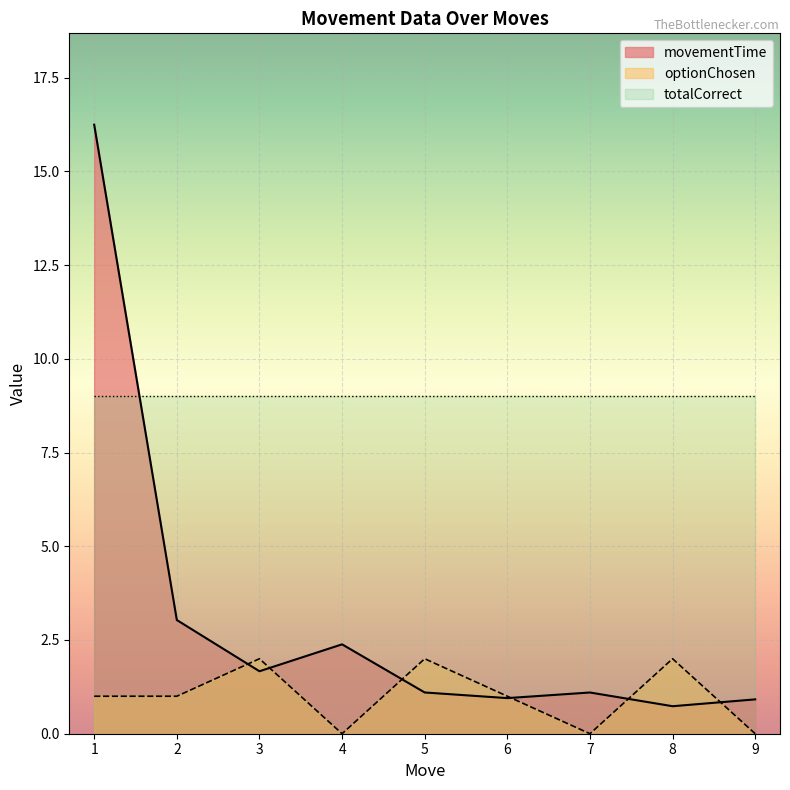

How many categories are shown in the chart?

9